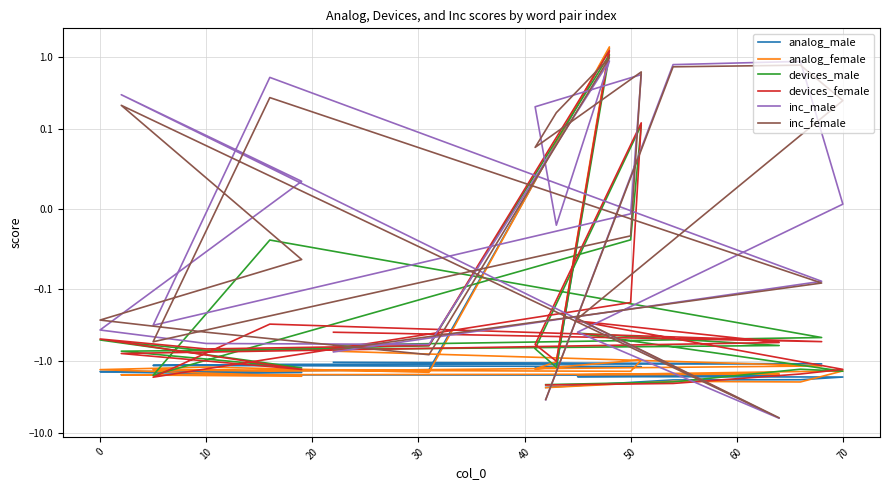

How many positive values does the devices_female series have?

2